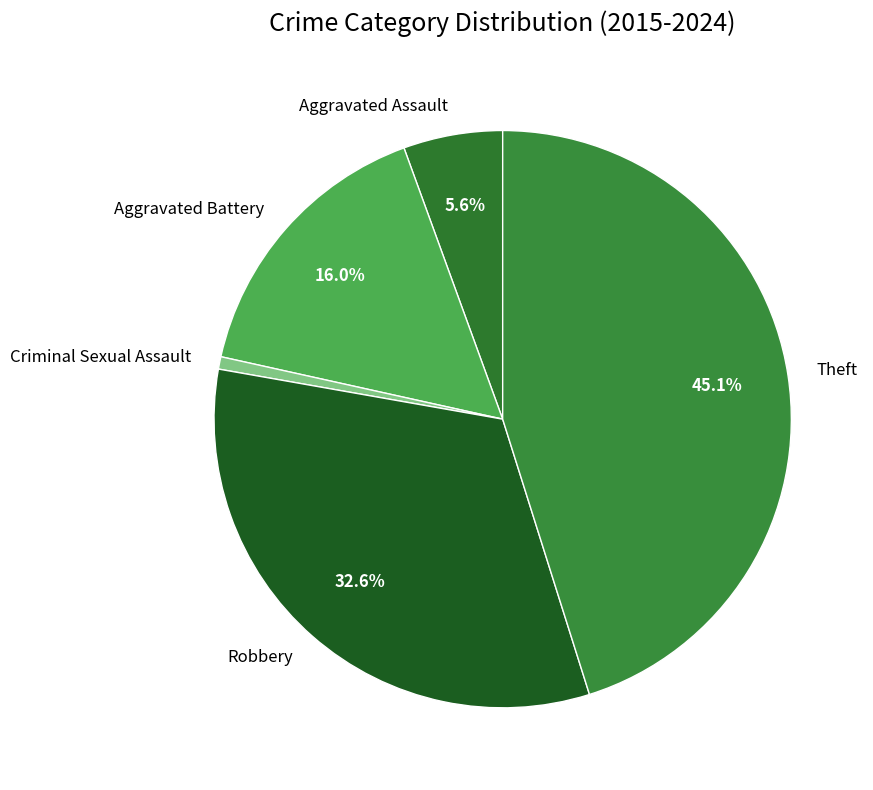

Count the number of slices in the pie.

5